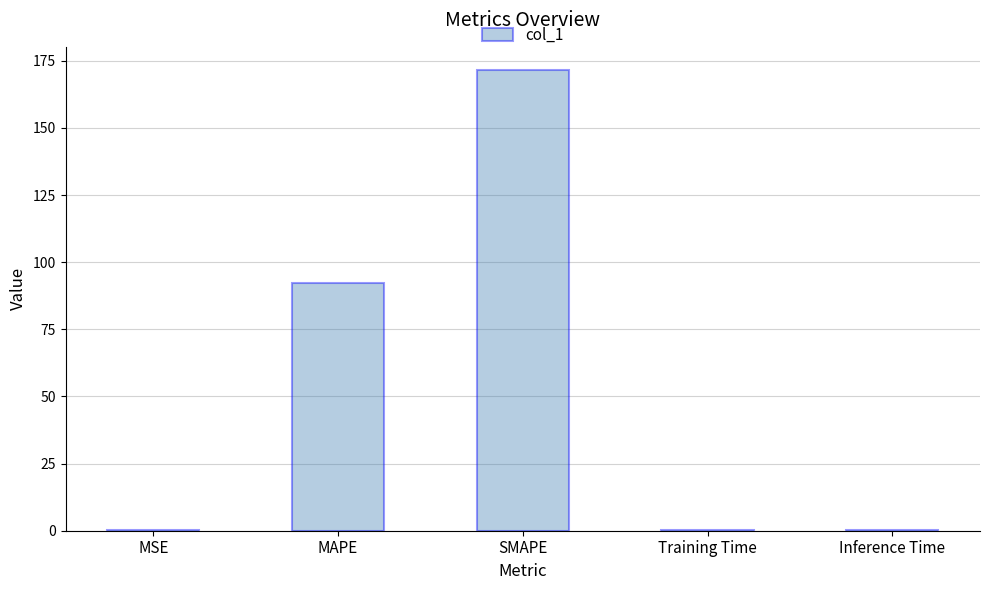

What value does the data have at SMAPE?

171.6